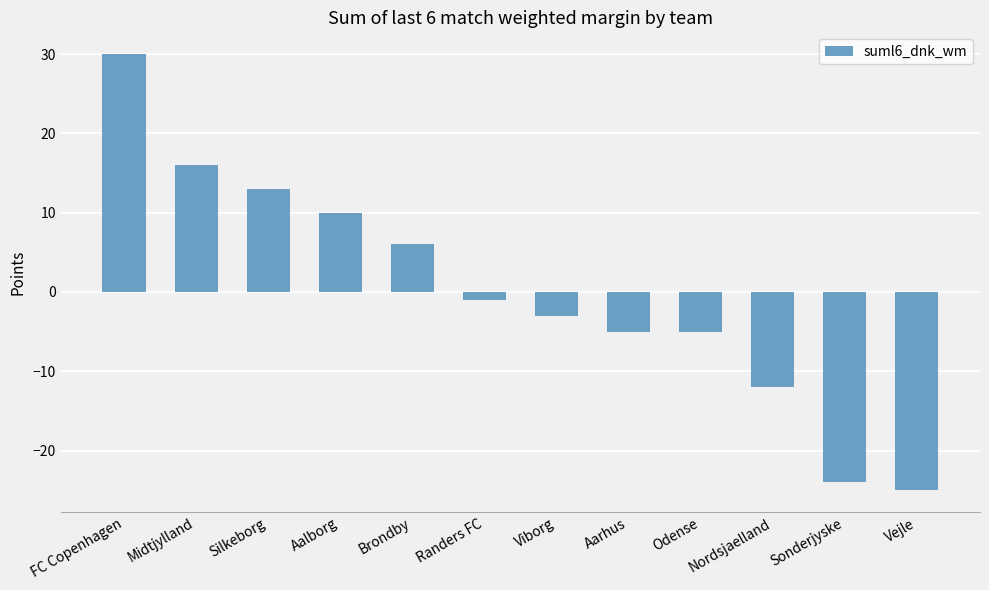

Does the chart contain stacked bars?

No